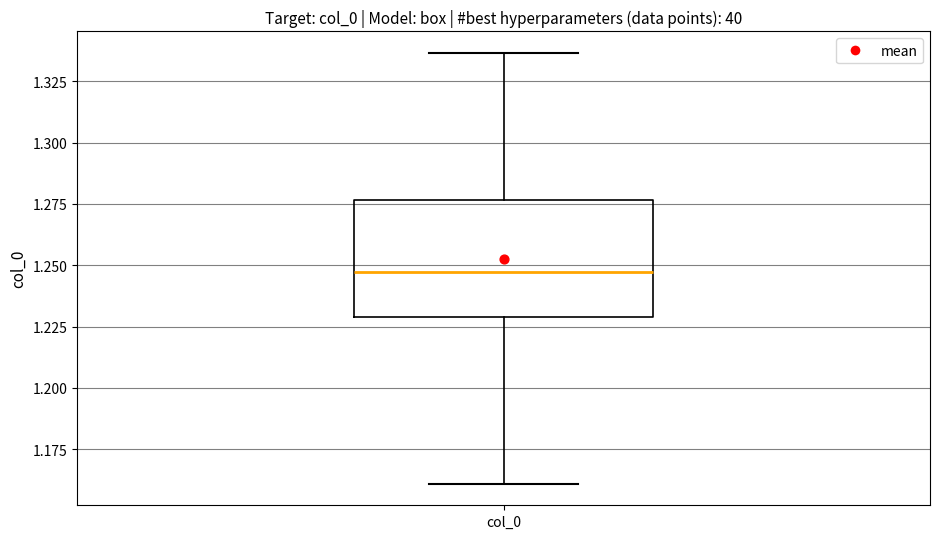

Transcribe this box plot: give where the median line is, the range the box spans, and where the two whiskers end, as read against the y-axis. The values are not printed on the chart, so give them approximately, as read against the axis.

median 1.245, box 1.230 to 1.275, whiskers 1.160 to 1.335